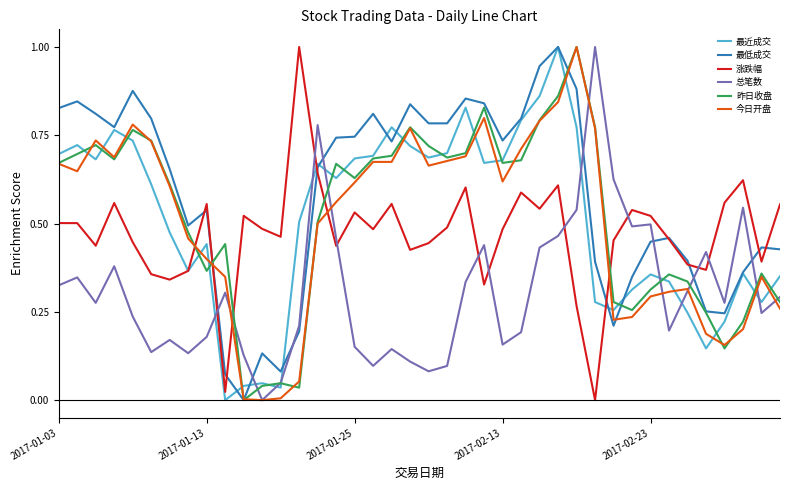

What is the greatest value displayed?

1.0